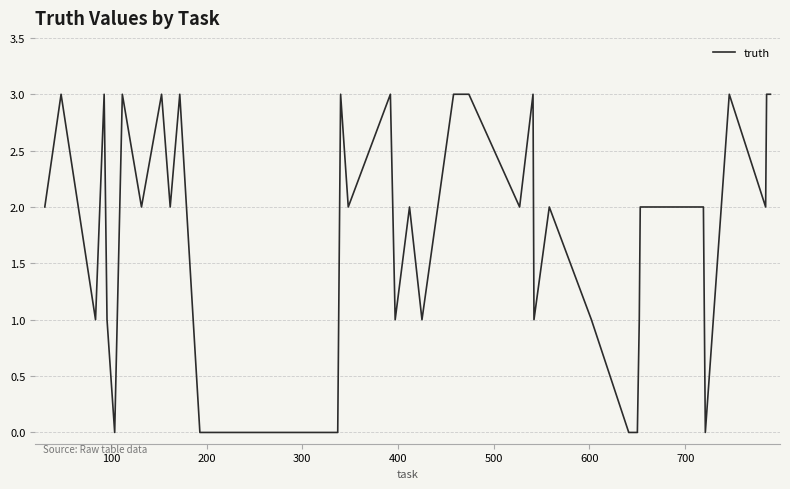

What is the greatest value displayed?

3